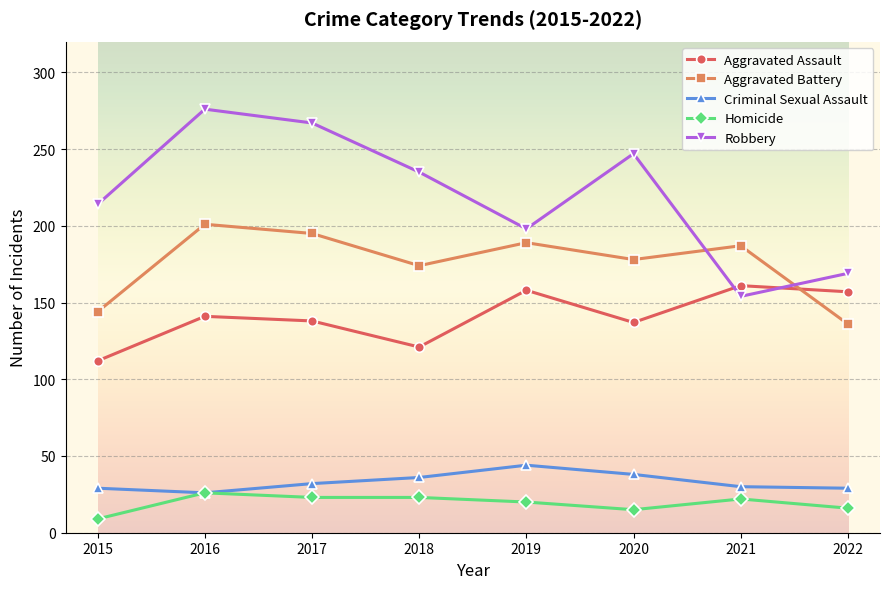

What value does the Robbery series have at 2022, to the nearest 50?

150